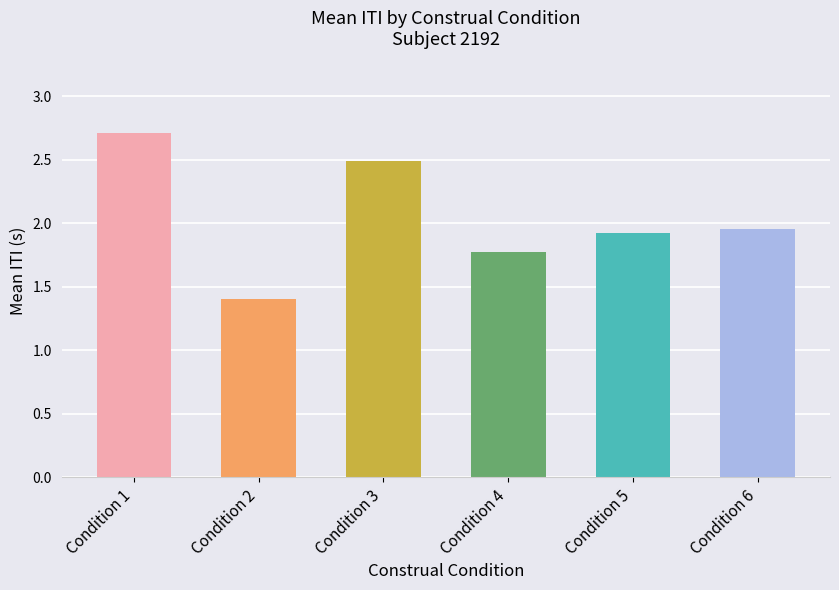

What is the sum of the values at Condition 5 and Condition 3?

4.4